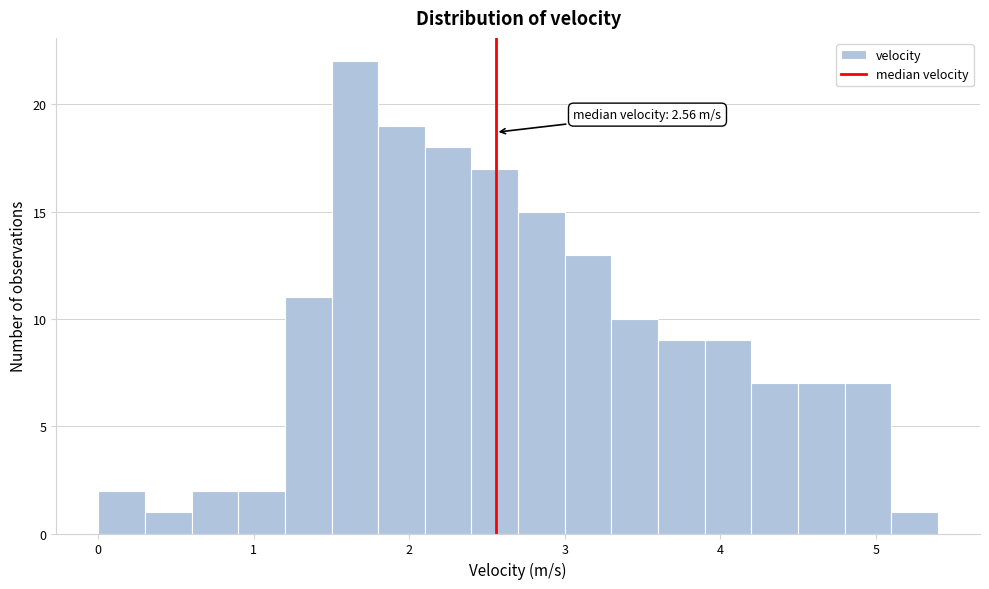

Around what value on the x-axis is the tallest bar? Give the approximate position of its centre, as read against the axis.

1.7